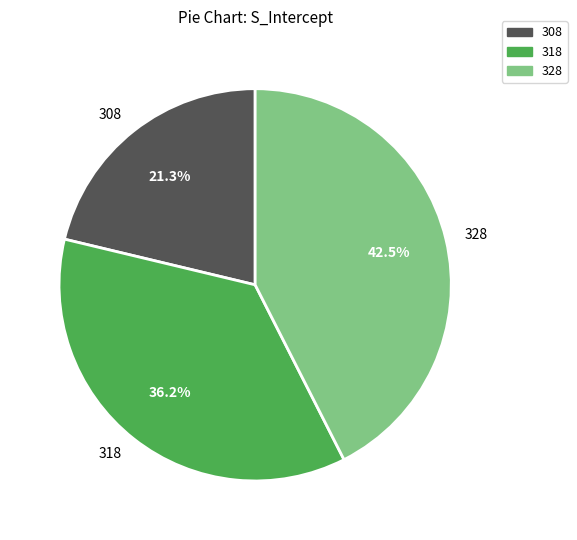

To the nearest percent, what is the combined percentage of 328 and 308?

64%